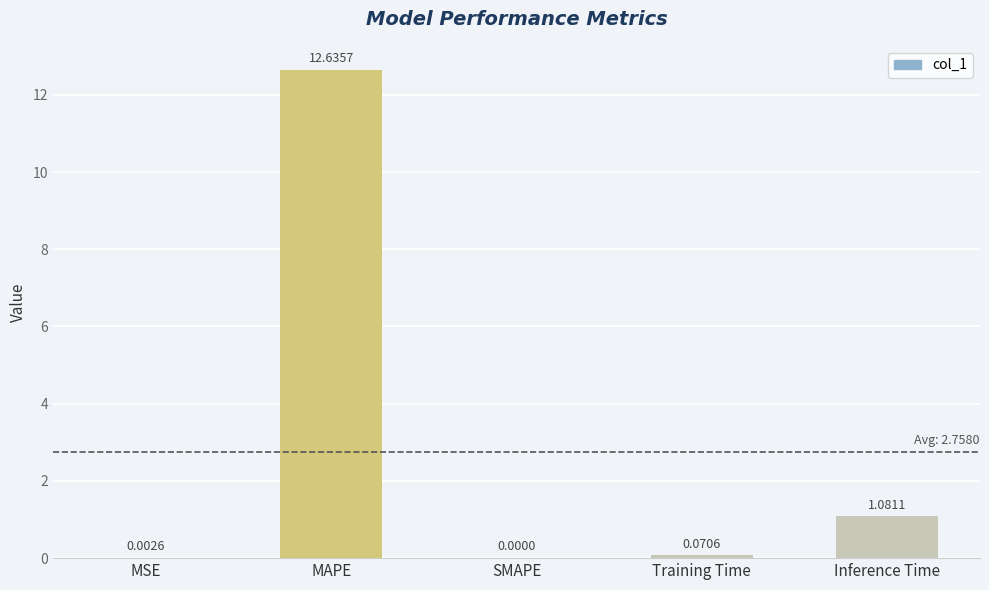

What is the sum of the values at SMAPE and MAPE?

12.6